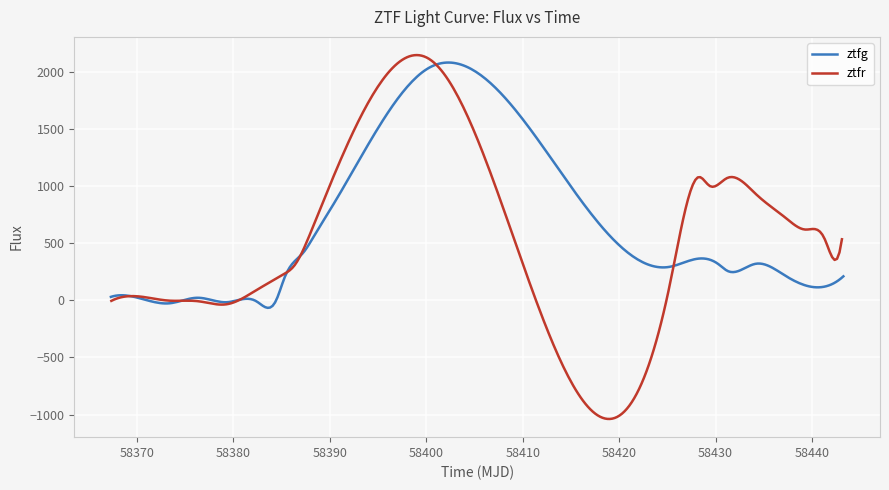

How many values in ztfg are below zero?

4